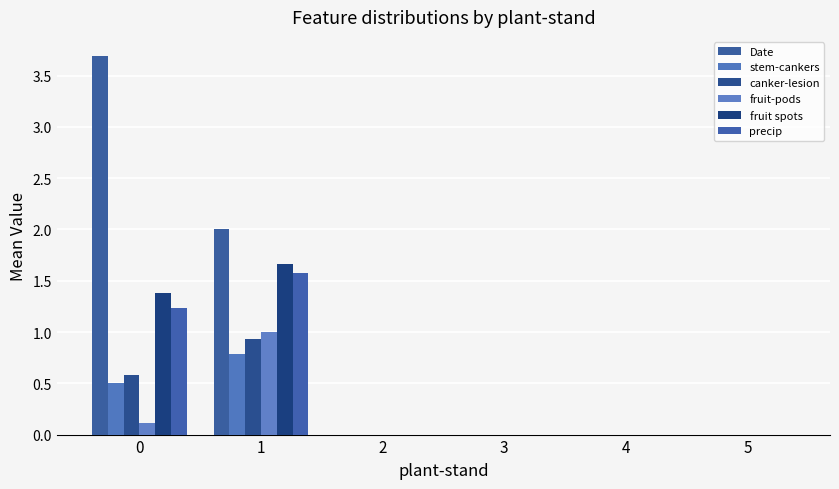

How many categories are shown in the chart?

6